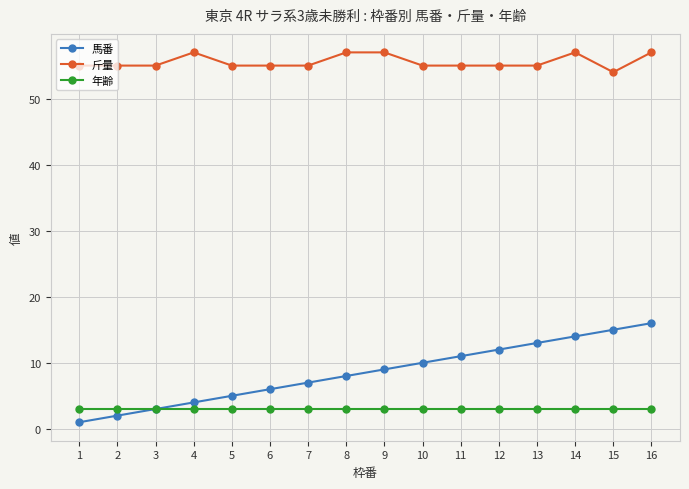

Which series has the largest range (max minus min)?

馬番